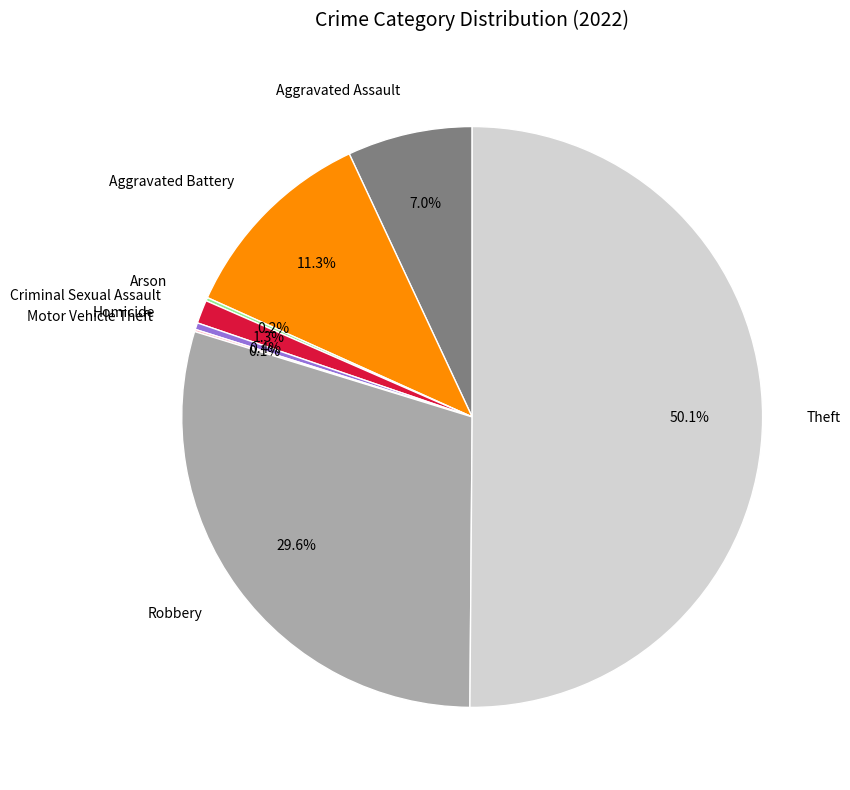

True or false: Theft accounts for 62% of the total.

False